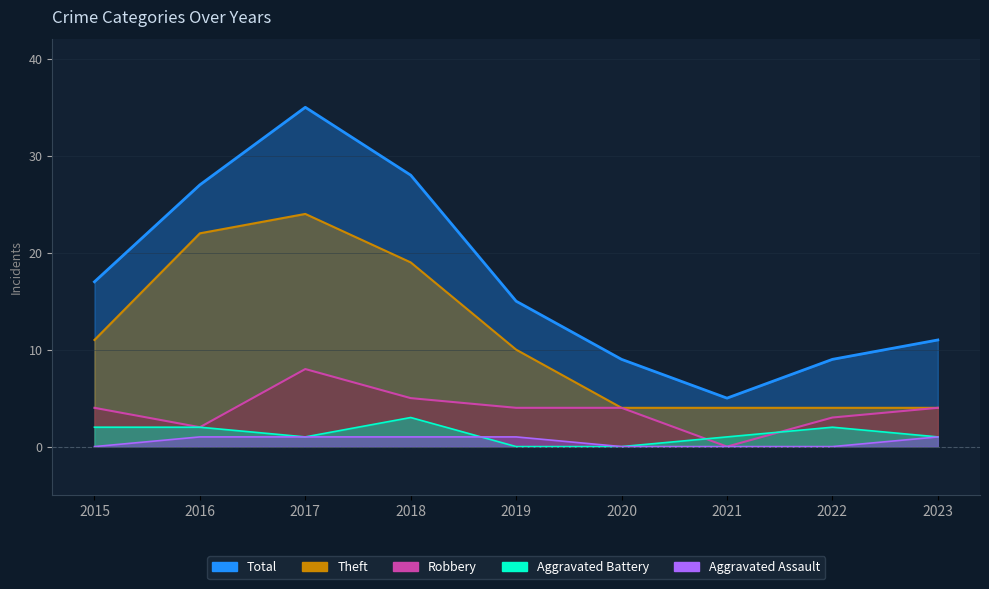

How many categories are shown in the chart?

9